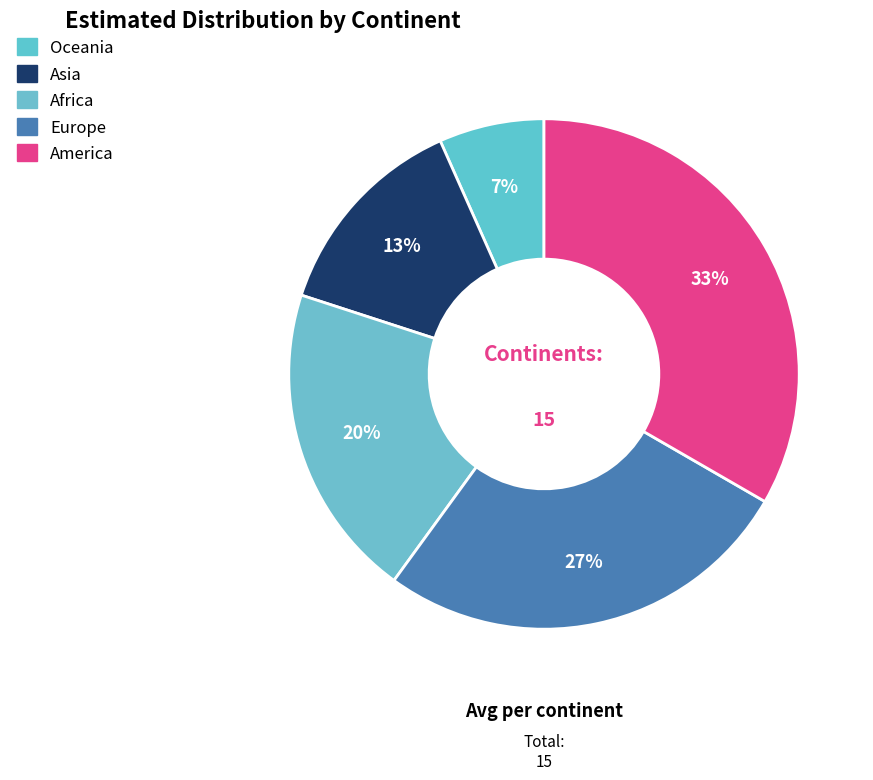

To the nearest percent, what is the average slice percentage?

20%